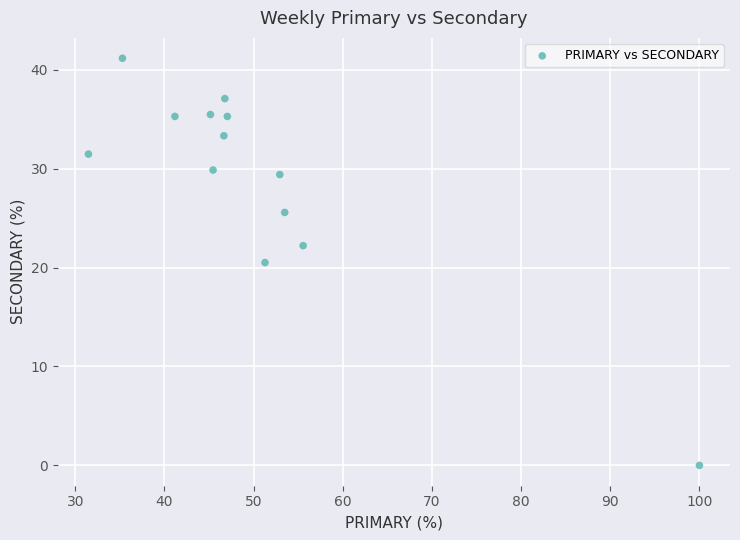

What is the range of Y values (max minus min)?

41.2